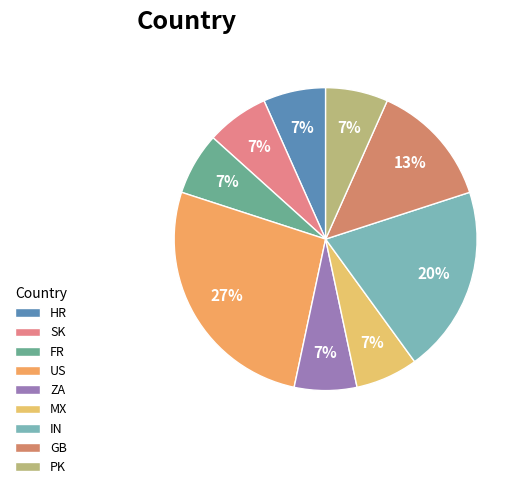

The SK slice represents 30% of the pie. True or false?

False